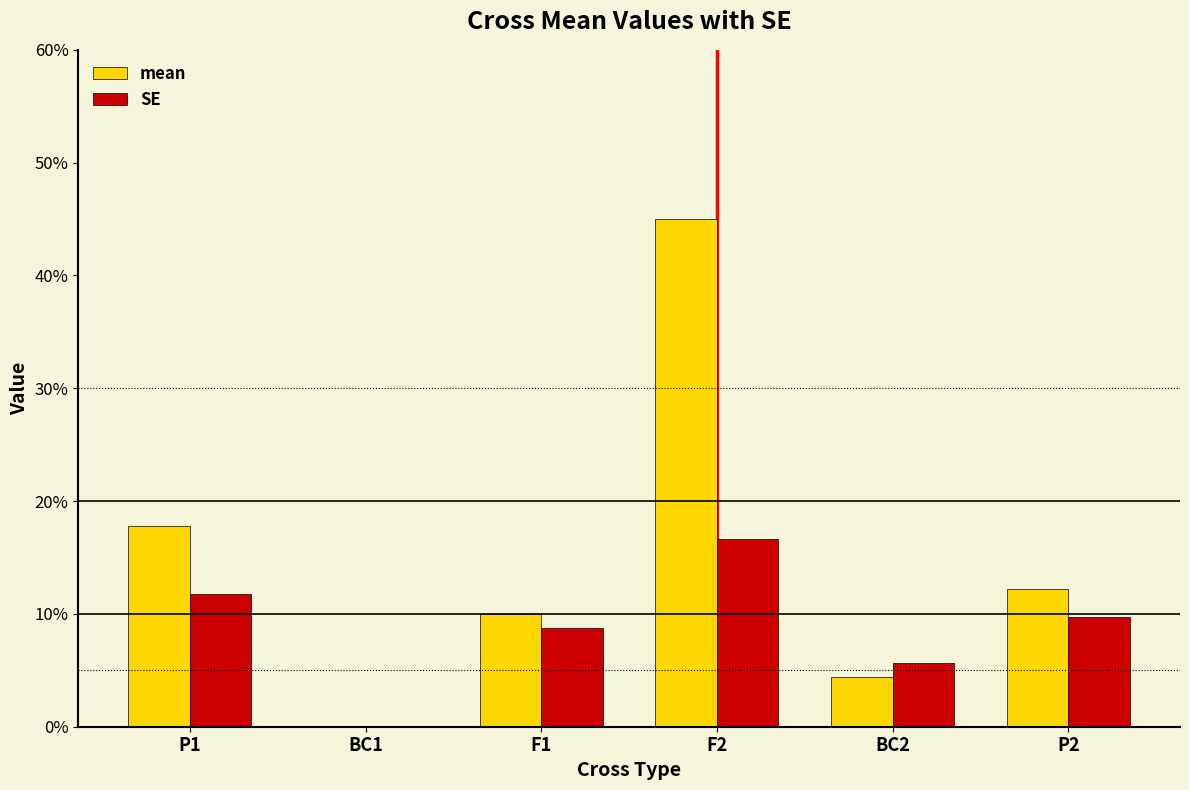

What is the average value of the mean series?

0.1